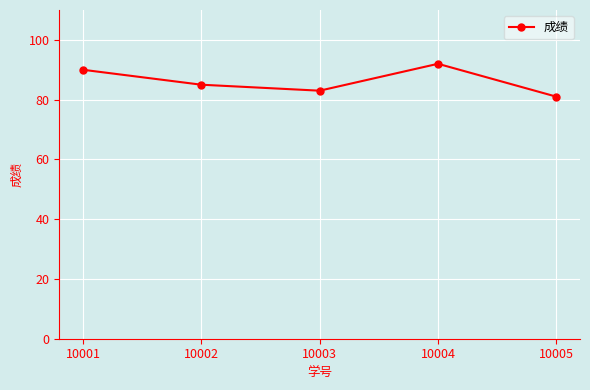

How many lines are shown in the chart?

1